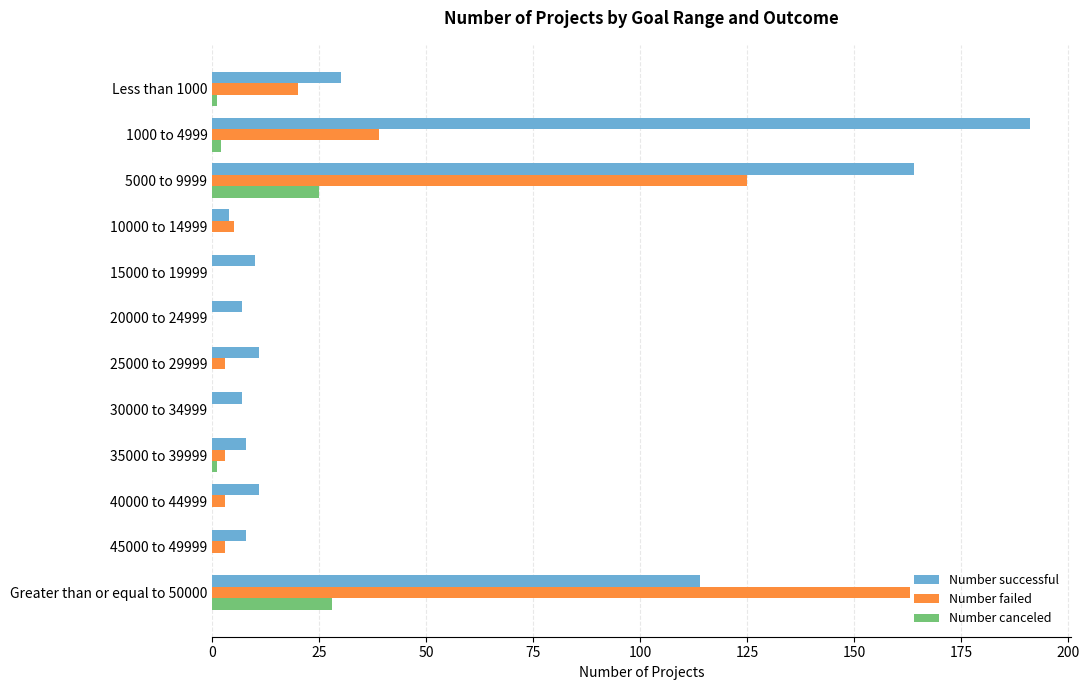

What is the total value across all series at 30000 to 34999?

7